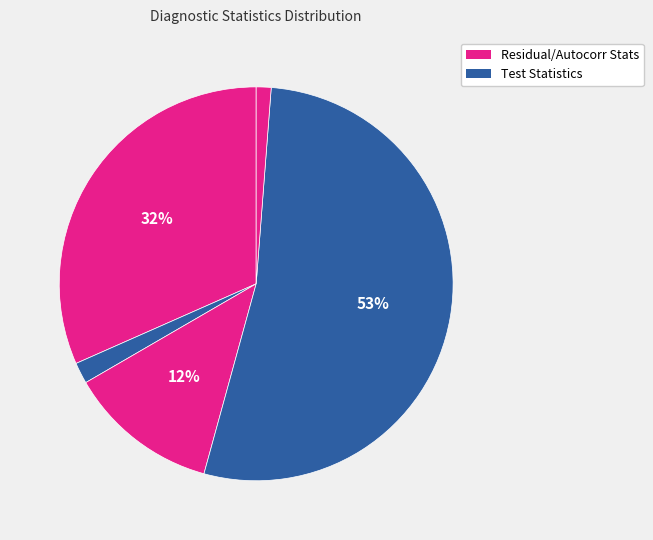

Is there a majority slice in this chart?

Yes